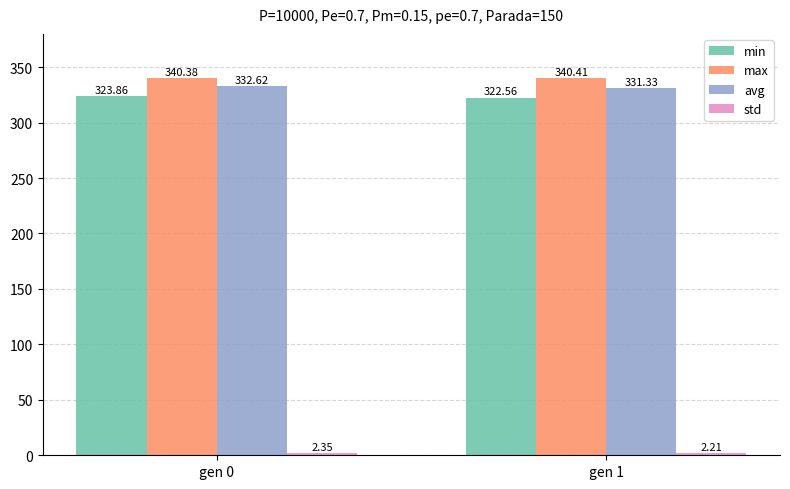

Which series has the largest total across all categories?

max